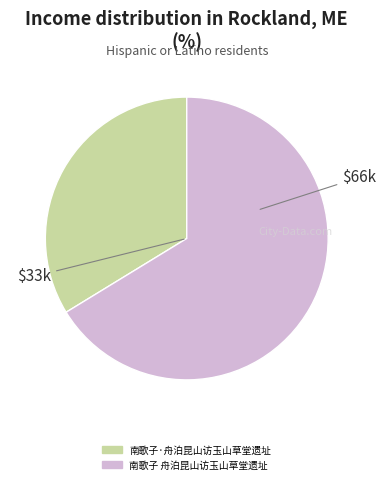

The 南歌子 舟泊昆山访玉山草堂遗址 slice represents 66% of the pie. True or false?

True